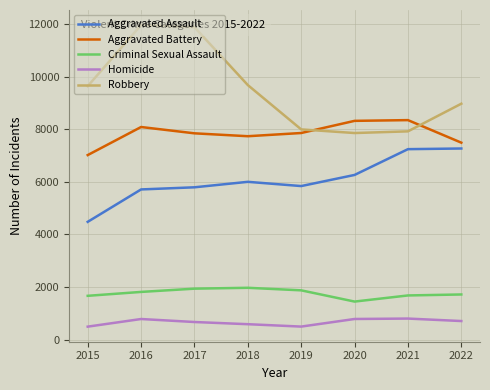

What is the sum of the Homicide values at 2016 and 2020?

1573